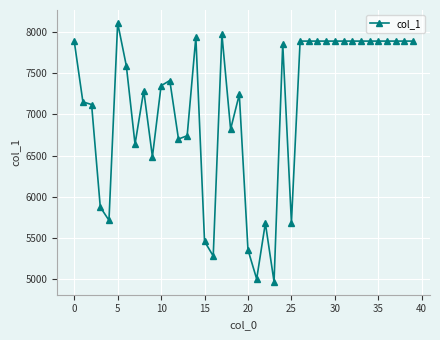

What is the sum of all values?

283720